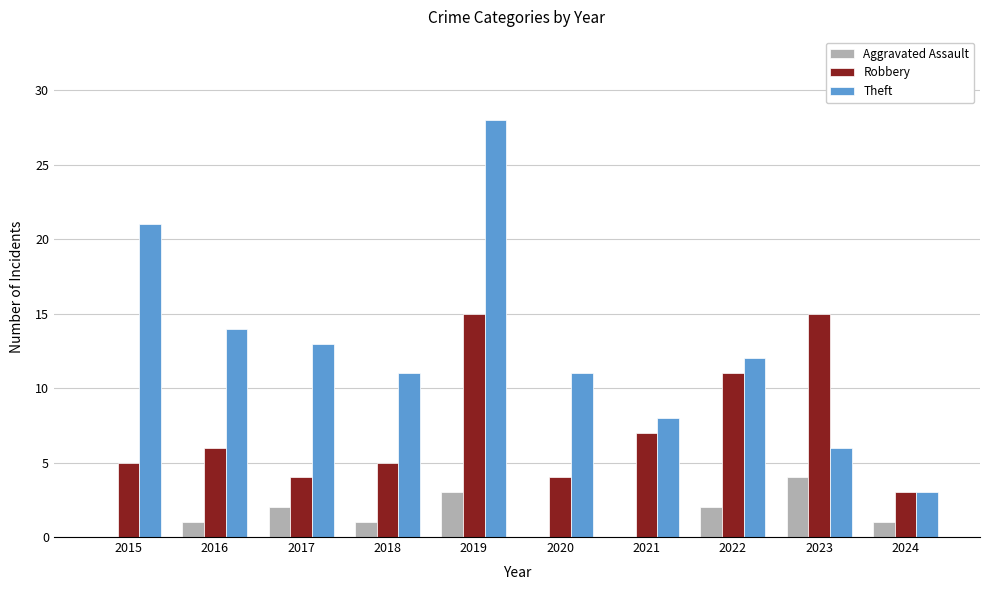

Which series has the widest spread of values?

Theft